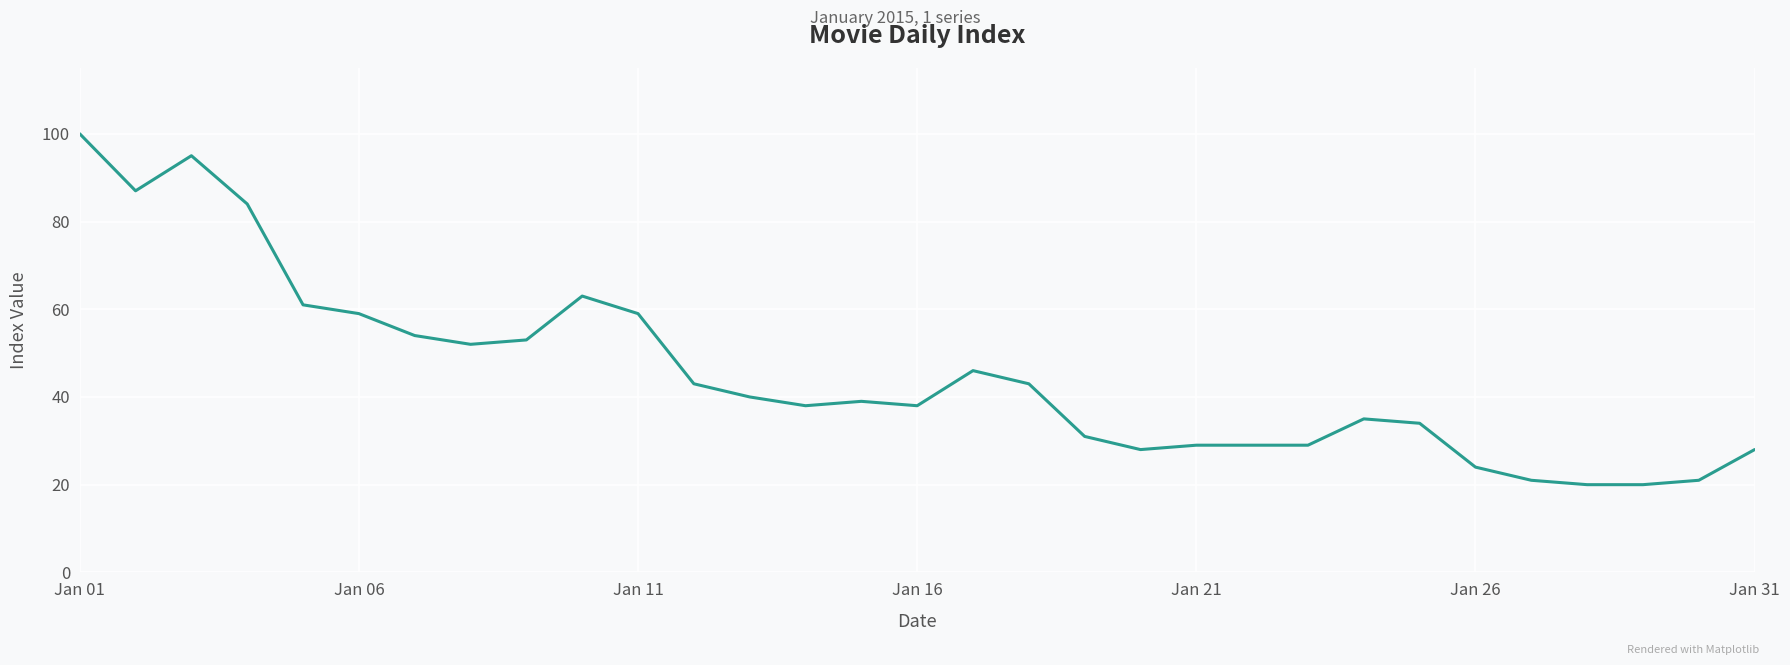

Reading left to right, what are all the values shown in this chart?

100	87	95	84	61	59	54	52	53	63	59	43	40	38	39	38	46	43	31	28	29	29	29	35	34	24	21	20	20	21	28